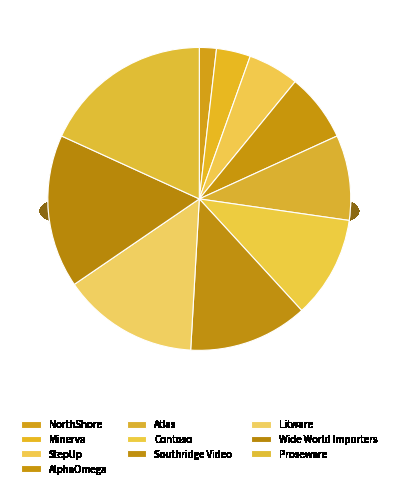

What is the total percentage of Minerva and StepUp?

9.1%